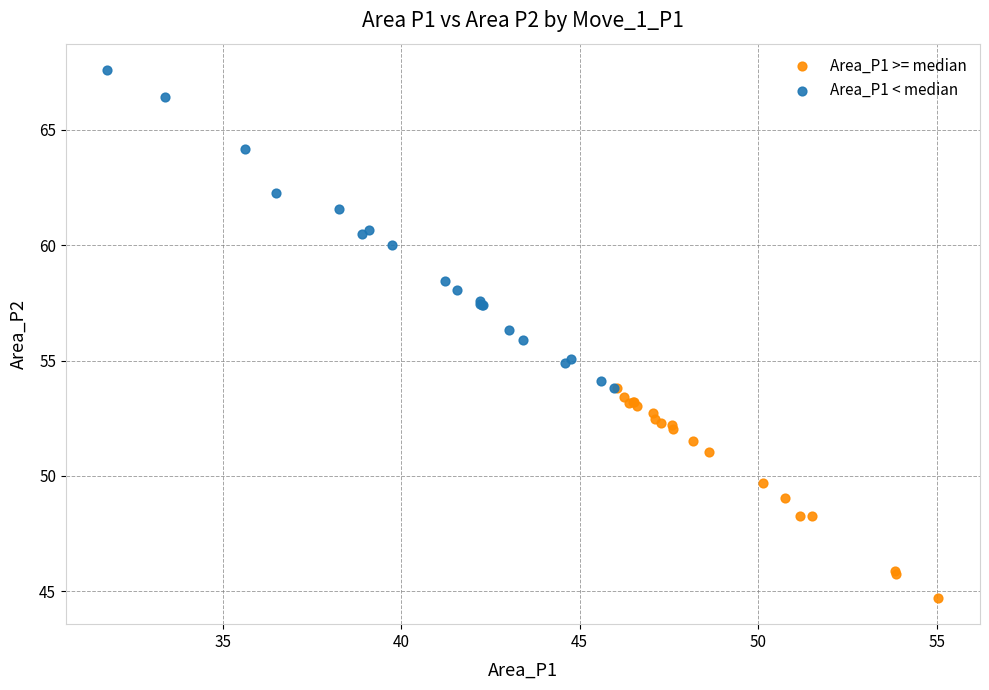

Which series contains the lowest Y value?

Area_P1 >= median